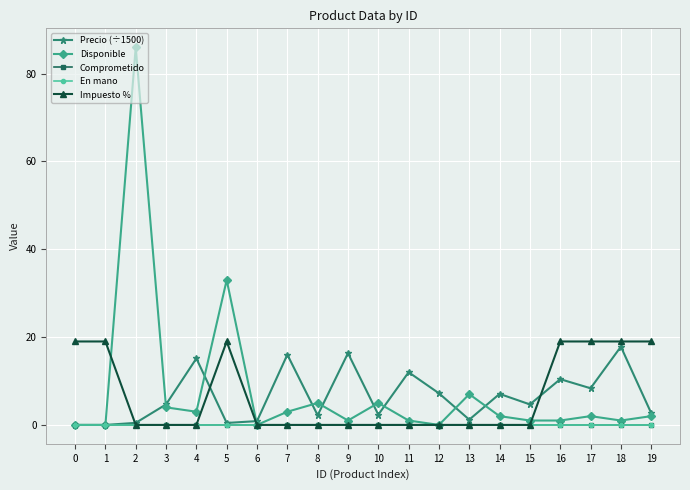

Rank the series by their maximum value, from lowest to highest.

Comprometido, En mano, Precio (÷1500), Impuesto %, Disponible